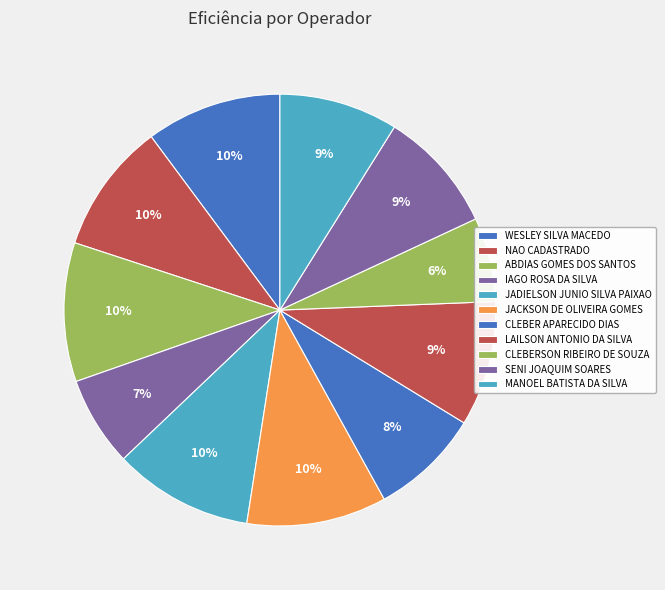

Do LAILSON ANTONIO DA SILVA and CLEBER APARECIDO DIAS together represent more than half of the pie?

No